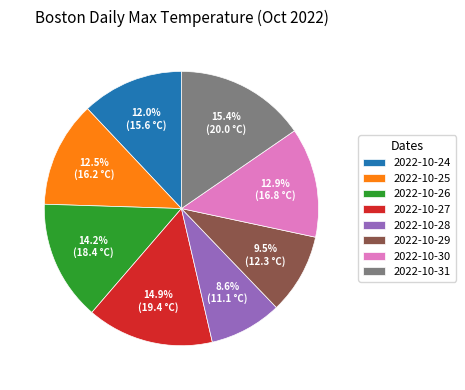

Which slice is the smallest?

2022-10-28